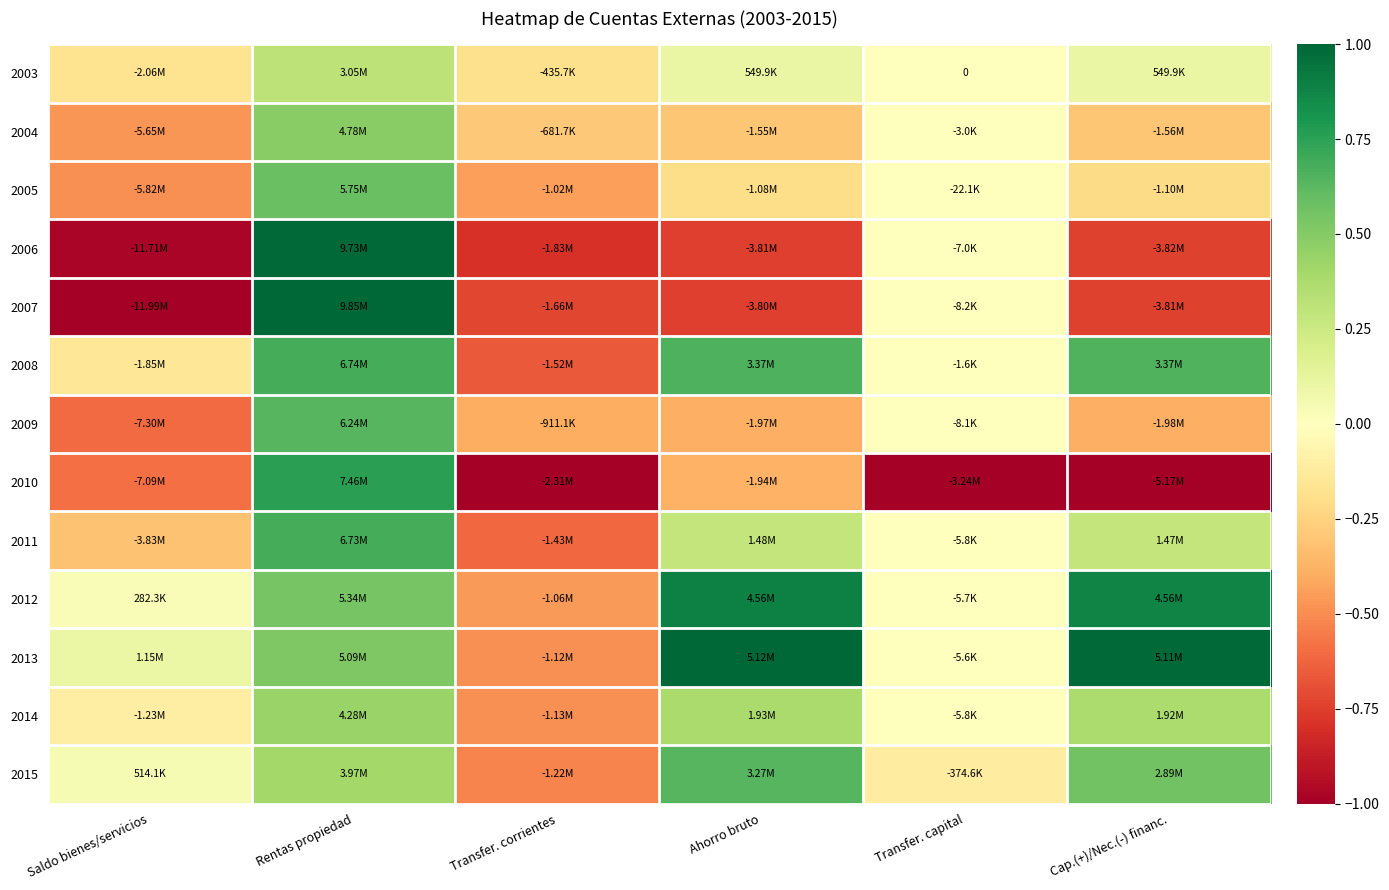

At which label is 2005 closest to 0?

Transfer. capital